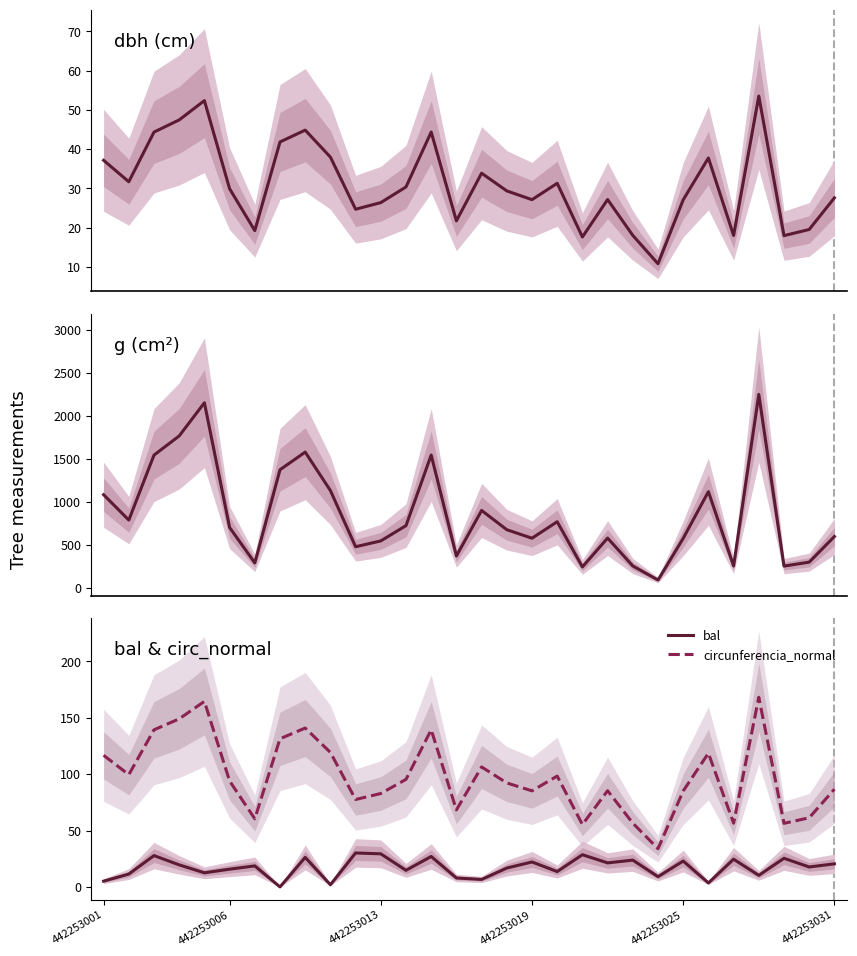

What is the sum of all g values?

25519.4